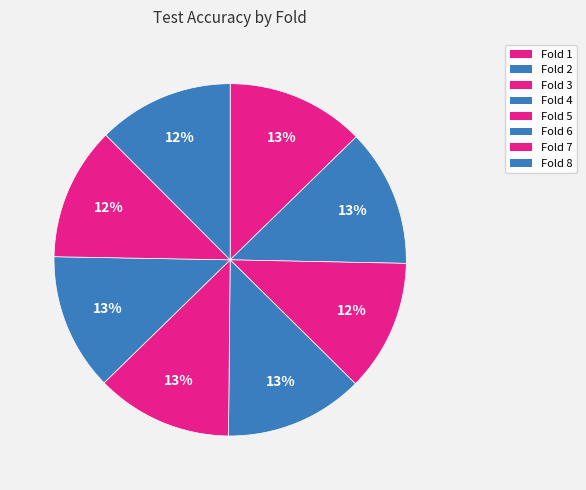

Which slice is the largest?

4